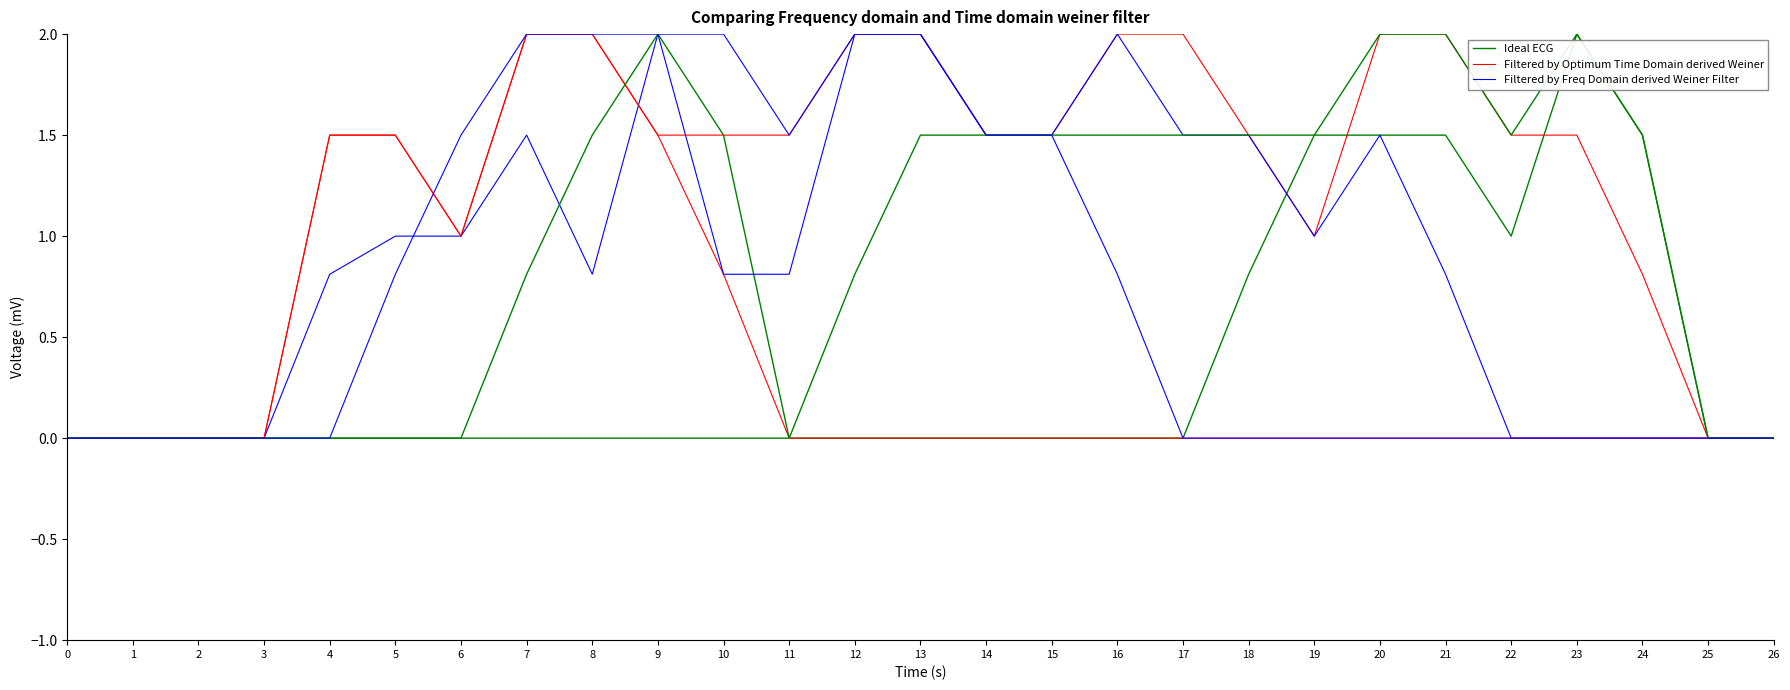

After their last crossing, which series has the higher values: Filtered by Optimum Time Domain derived Weiner or Ideal ECG?

Ideal ECG